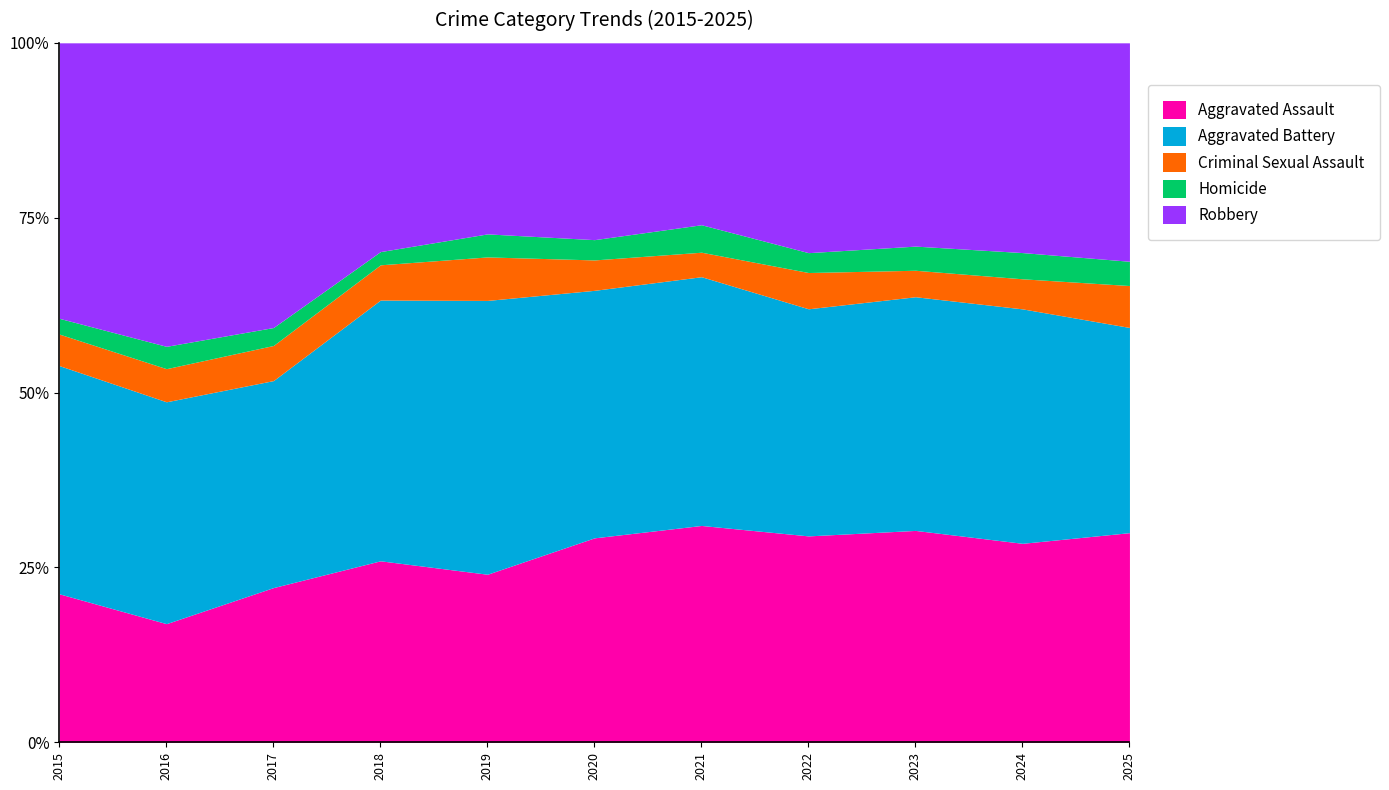

Reading left to right, list all the values displayed in this chart.

Aggravated Assault: 2015=160	2016=154	2017=207	2018=206	2019=197	2020=242	2021=292	2022=239	2023=272	2024=258	2025=95
Aggravated Battery: 2015=246	2016=288	2017=277	2018=296	2019=321	2020=293	2021=335	2022=263	2023=300	2024=304	2025=93
Criminal Sexual Assault: 2015=34	2016=43	2017=47	2018=40	2019=51	2020=36	2021=33	2022=42	2023=34	2024=39	2025=19
Homicide: 2015=17	2016=29	2017=24	2018=15	2019=27	2020=24	2021=37	2022=23	2023=31	2024=34	2025=11
Robbery: 2015=297	2016=394	2017=381	2018=237	2019=224	2020=233	2021=245	2022=243	2023=261	2024=272	2025=99